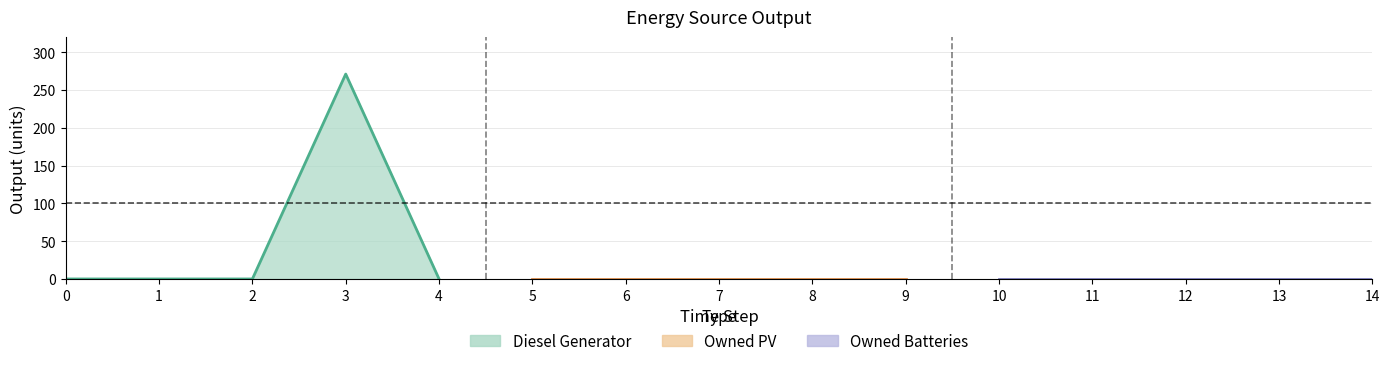

At 0, list the series in order from largest to smallest.

Diesel Generator, Owned PV, Owned Batteries